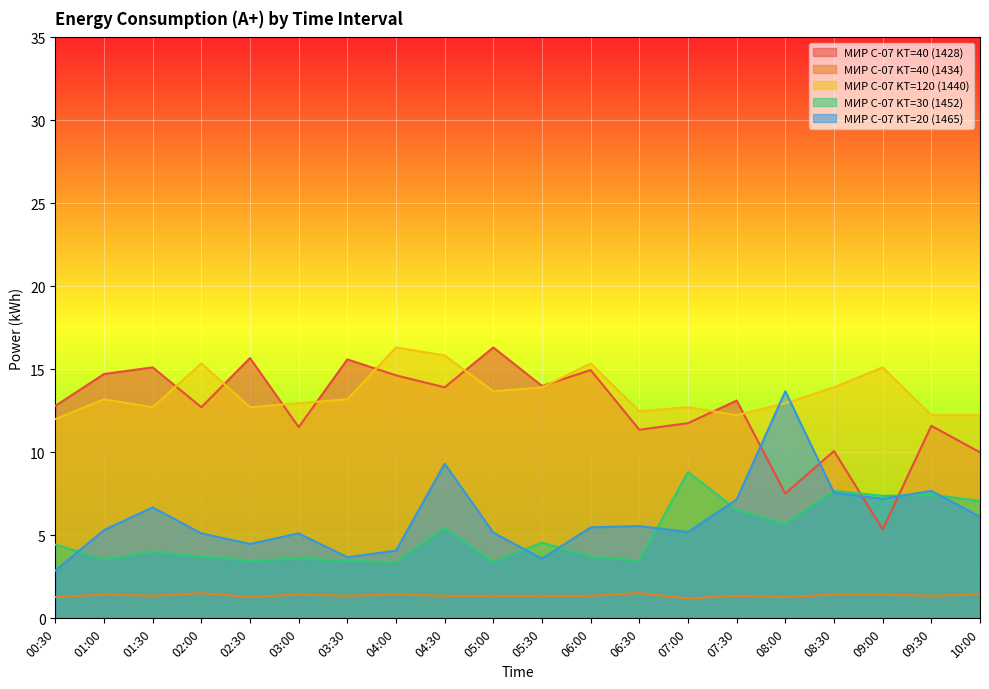

True or false: МИР С-07 KT=40 (1428) has a value of 19.5 at 07:30.

False